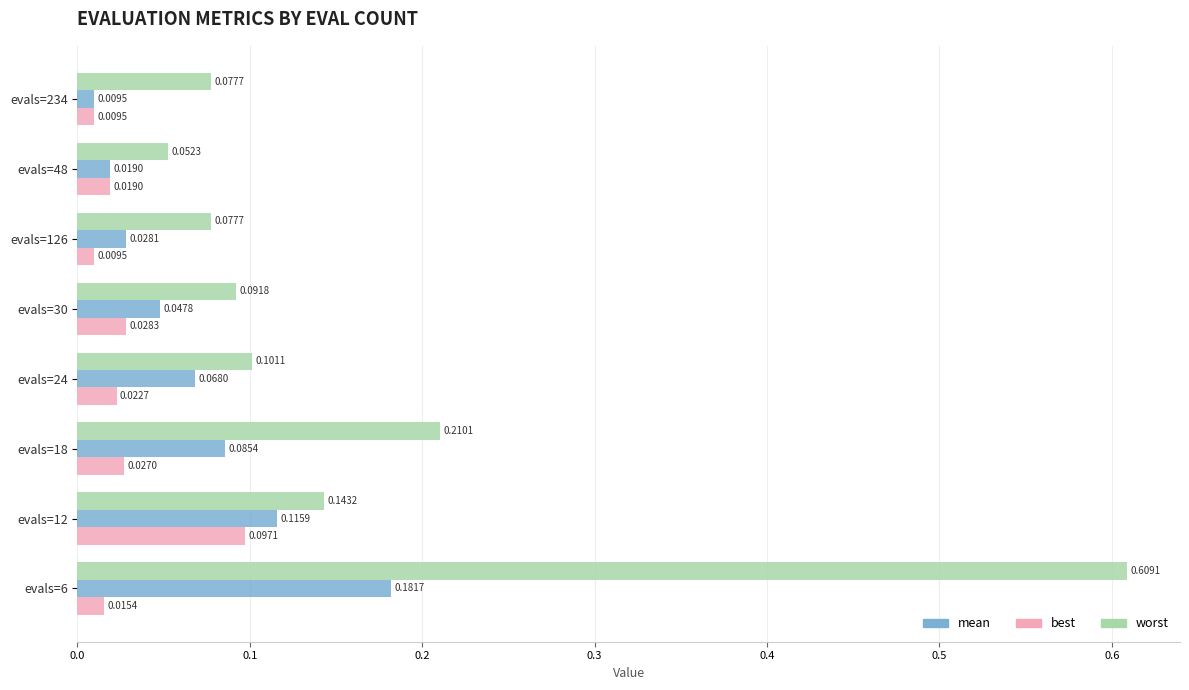

At how many categories does at least one series exceed 0?

8